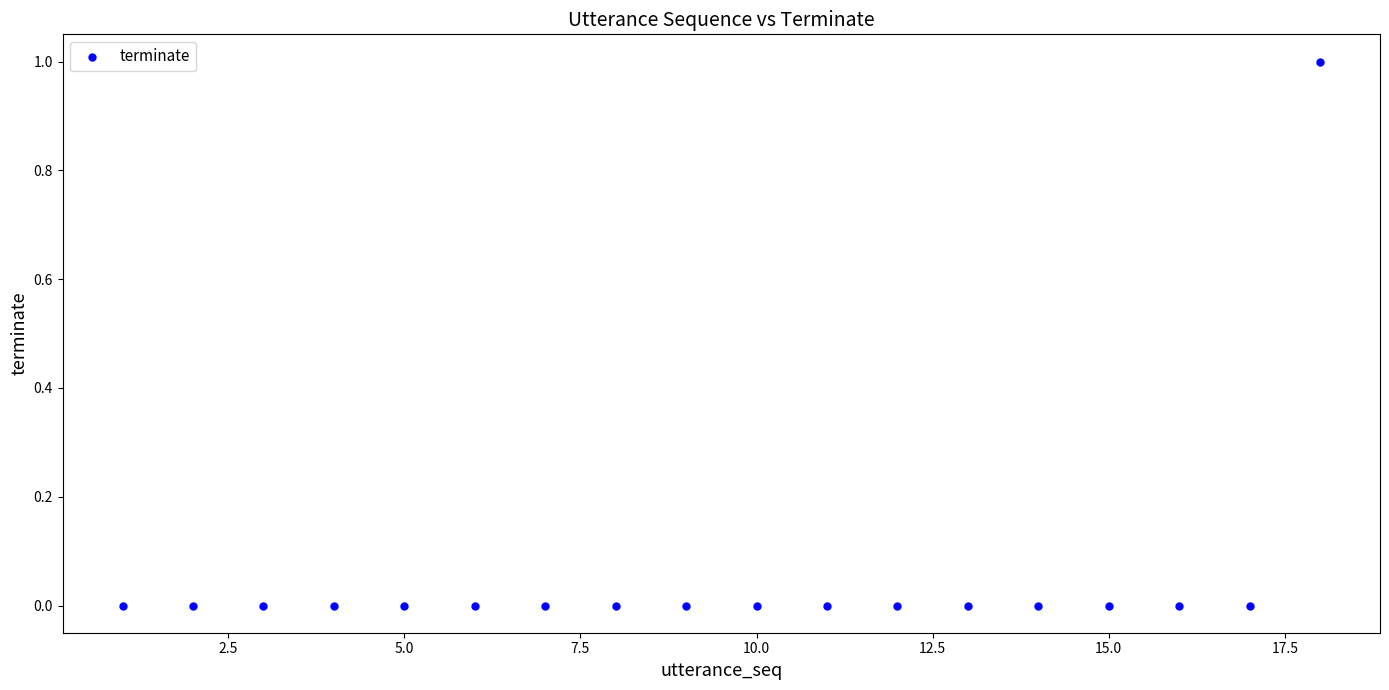

What is the range of X values (max minus min)?

17